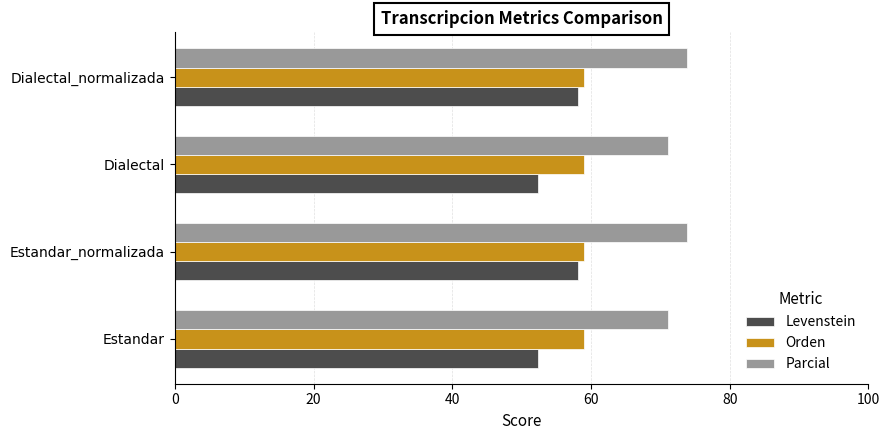

What is the highest value of the Levenstein series?

58.2